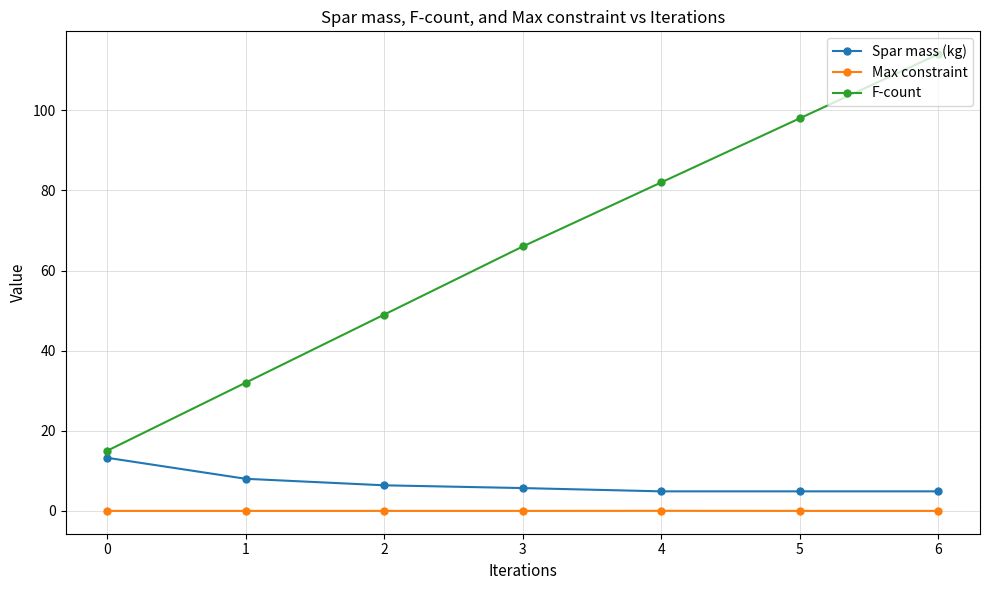

What are all the series names shown in the legend?

Spar mass (kg), Max constraint, F-count